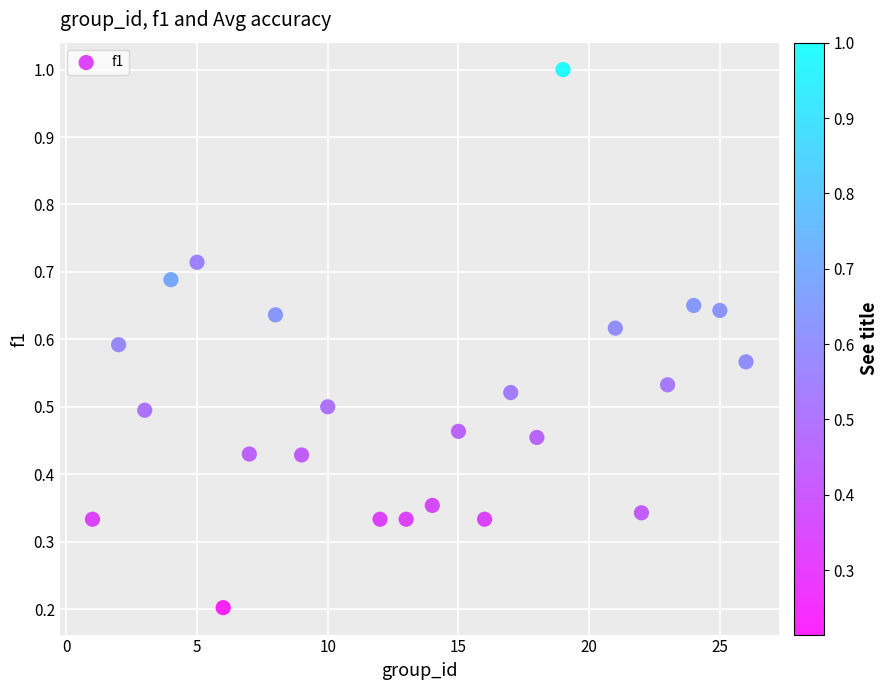

What is the range of X values (max minus min)?

25.0